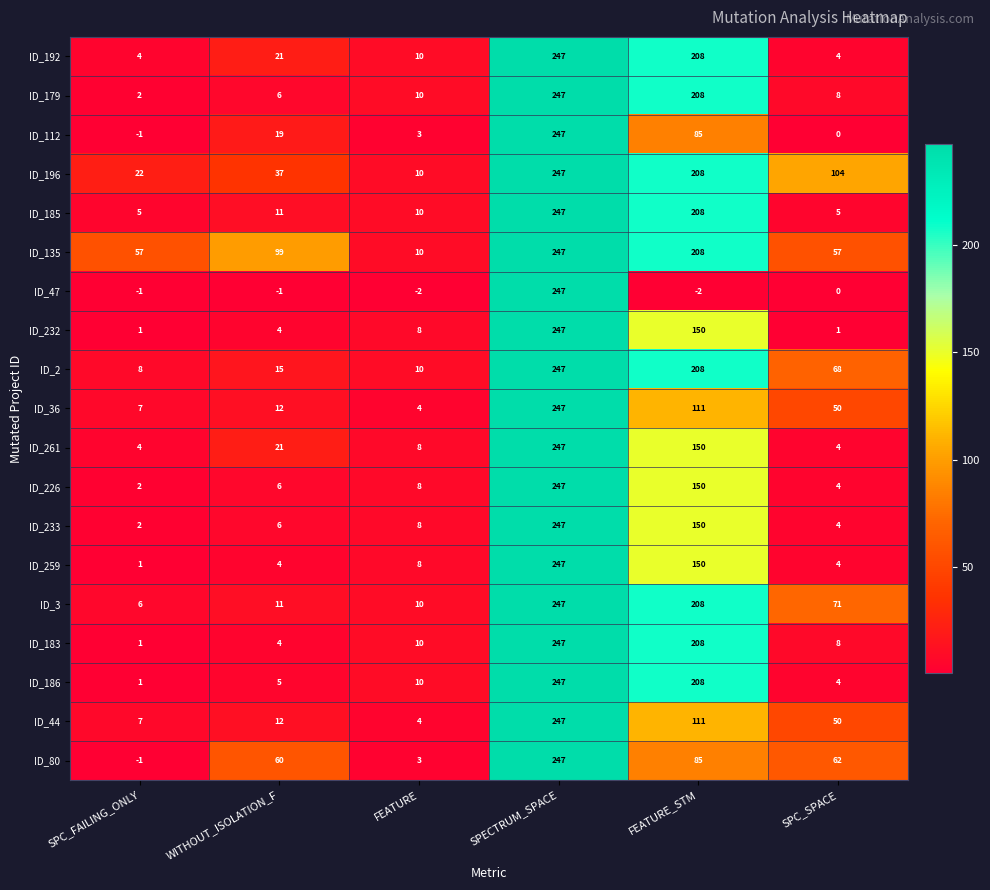

The ID_232 series shows 150 at FEATURE_STM. True or false?

True